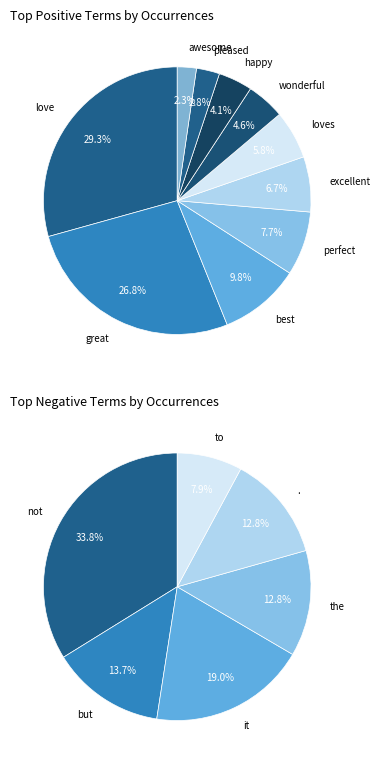

To the nearest percent, what is the difference between the largest and smallest slice percentages?

27%